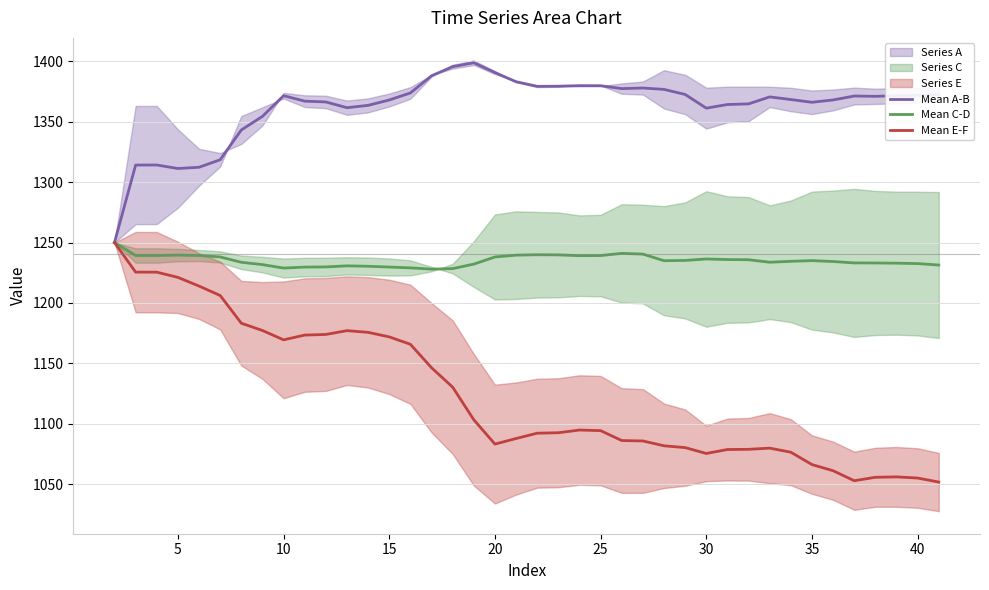

How many data points in Mean A-B are less than 1370?

19